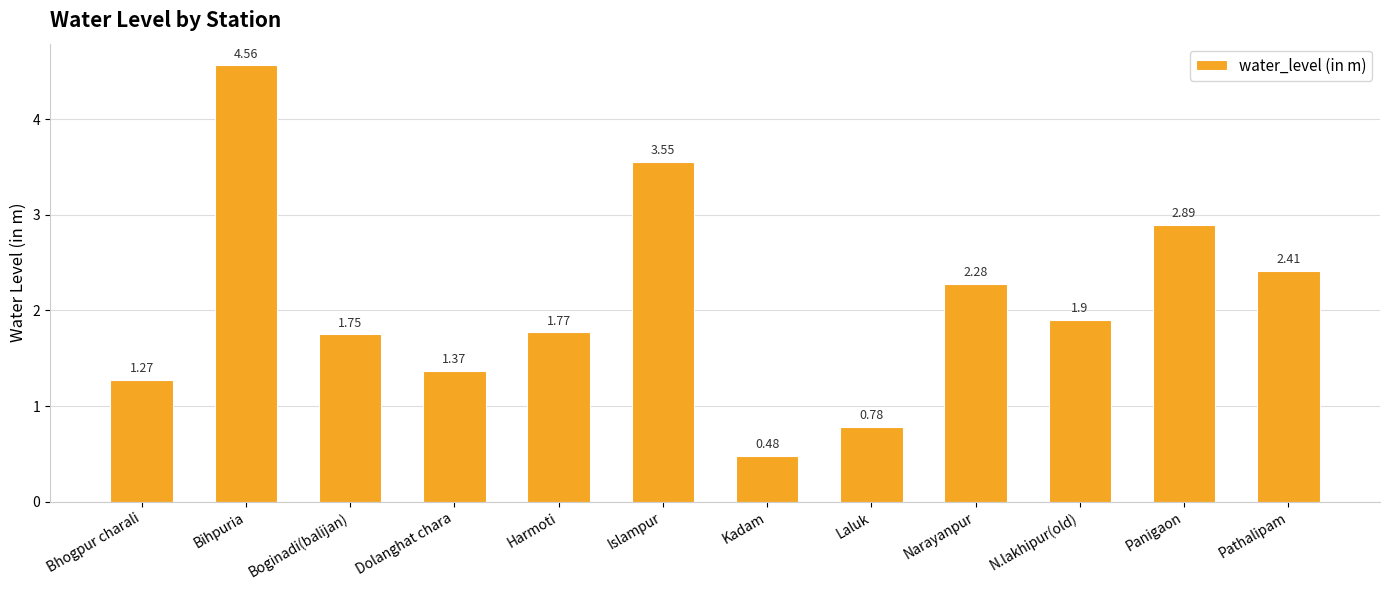

What is the label of the 8th bar from the right?

Harmoti